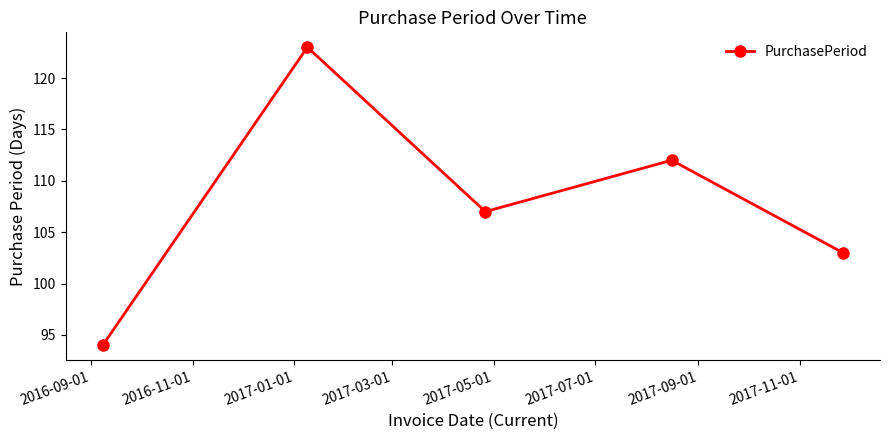

What is the average value?

108